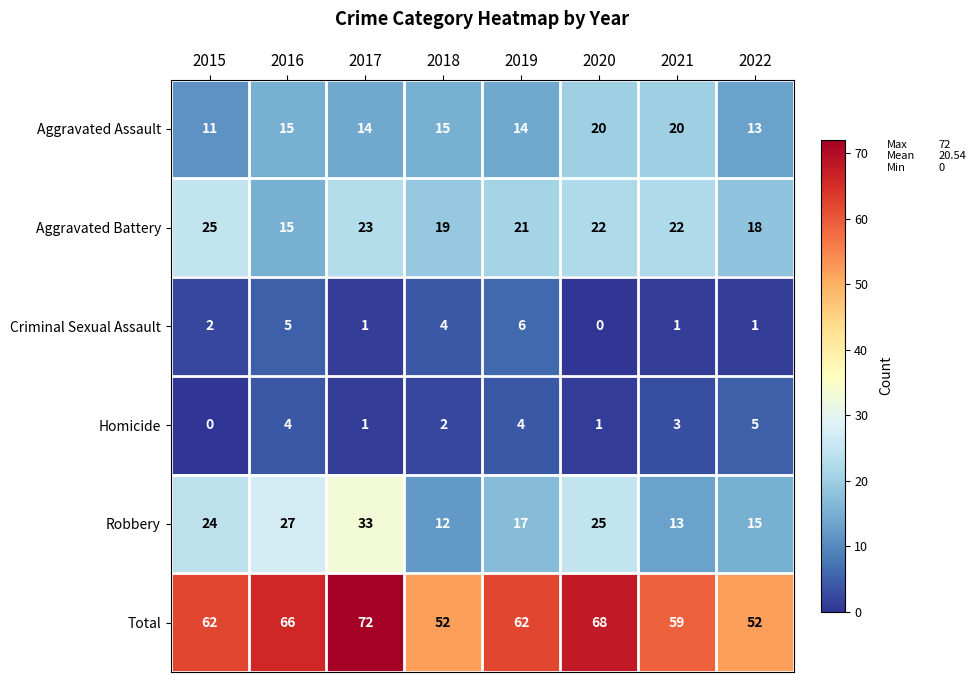

At how many categories does at least one series exceed 13?

8